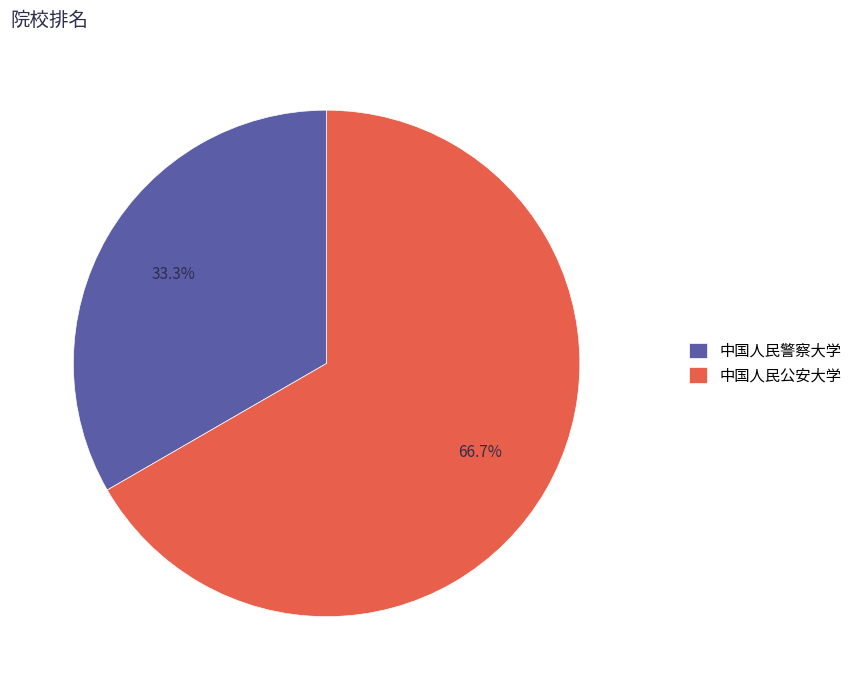

Rank the categories by value from highest to lowest.

中国人民公安大学, 中国人民警察大学